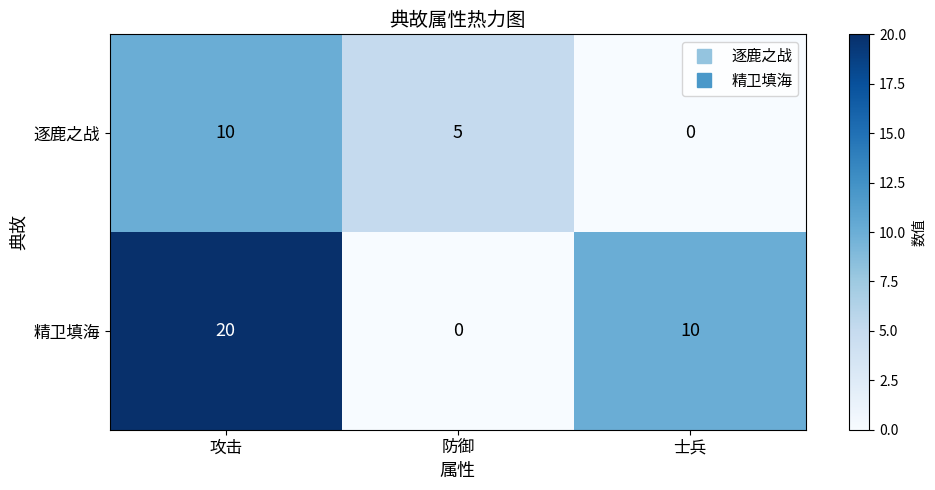

Which series has the largest total across all categories?

精卫填海